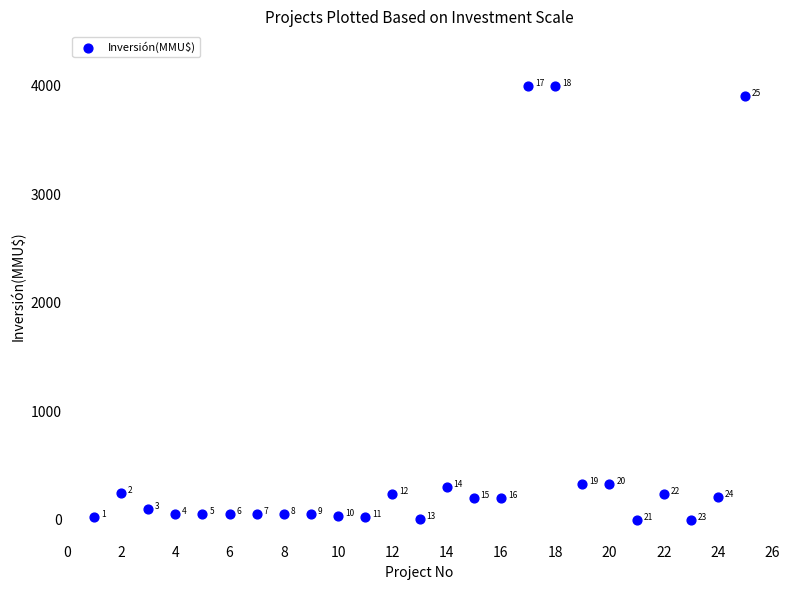

What Y value in the scatter plot is closest to 2000?

330